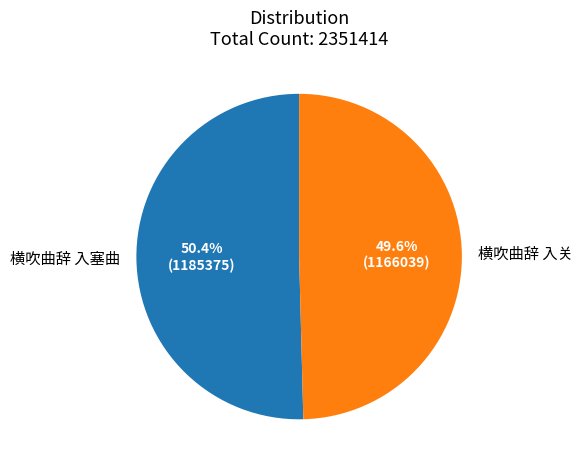

Count the number of slices in the pie.

2